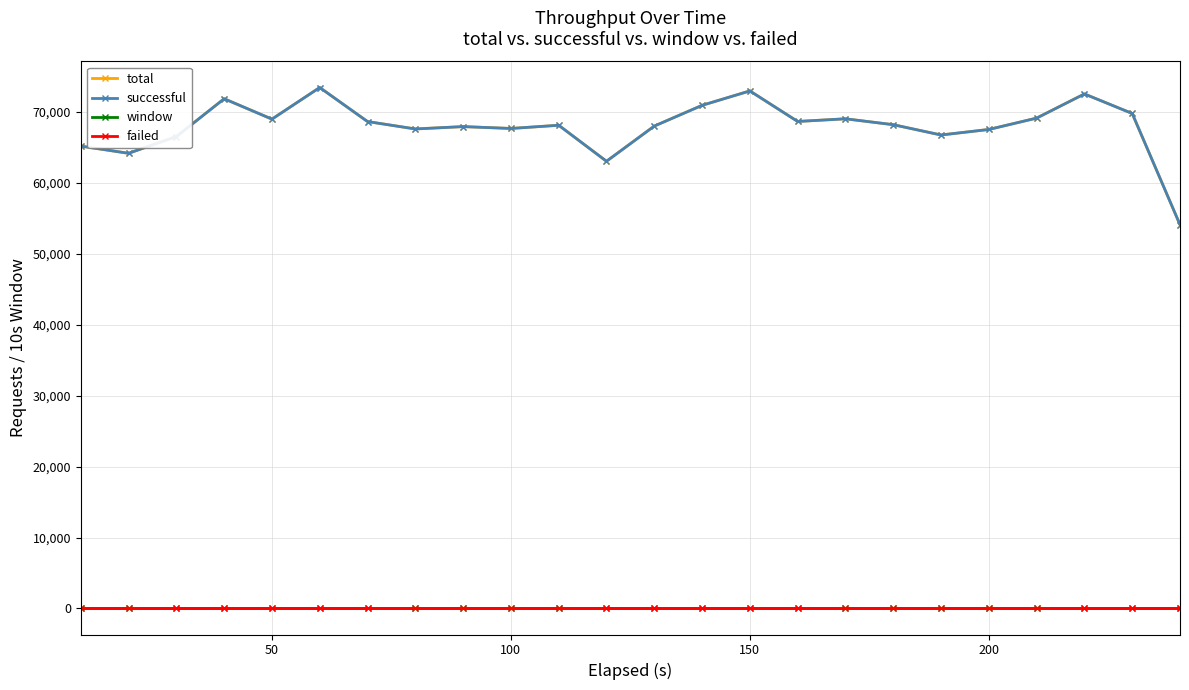

Does the chart have visible grid lines?

Yes